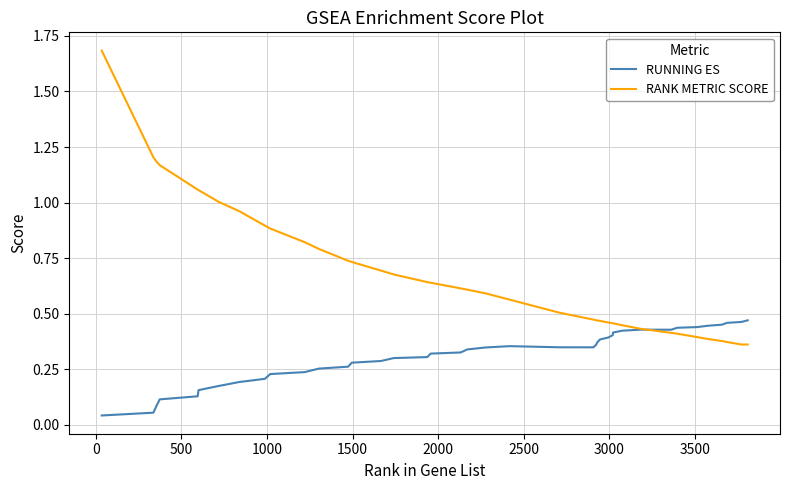

List the series in order of their peak value, highest first.

RANK METRIC SCORE, RUNNING ES